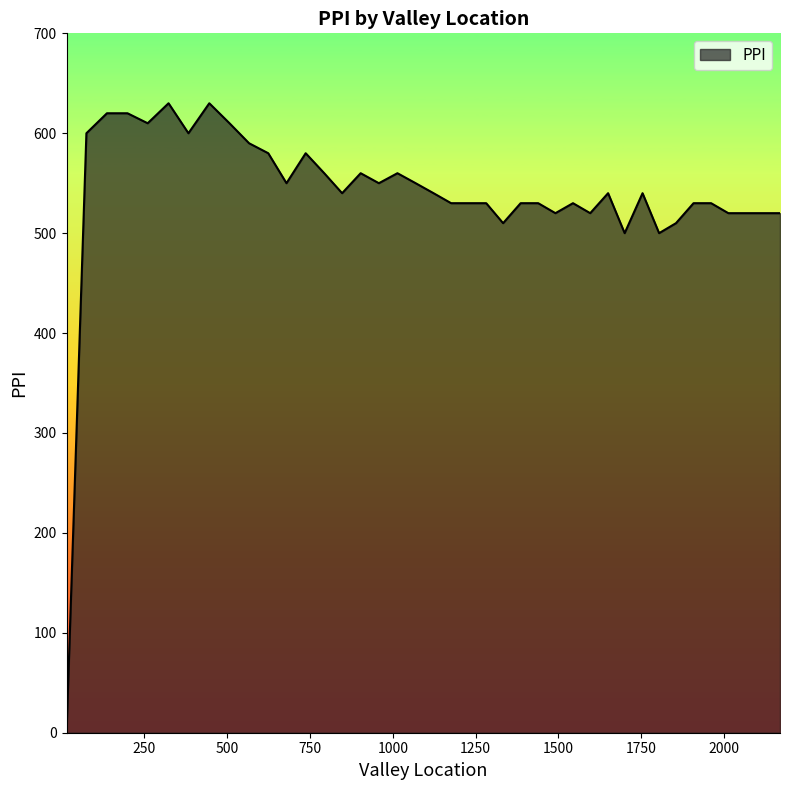

What is the greatest value displayed?

630